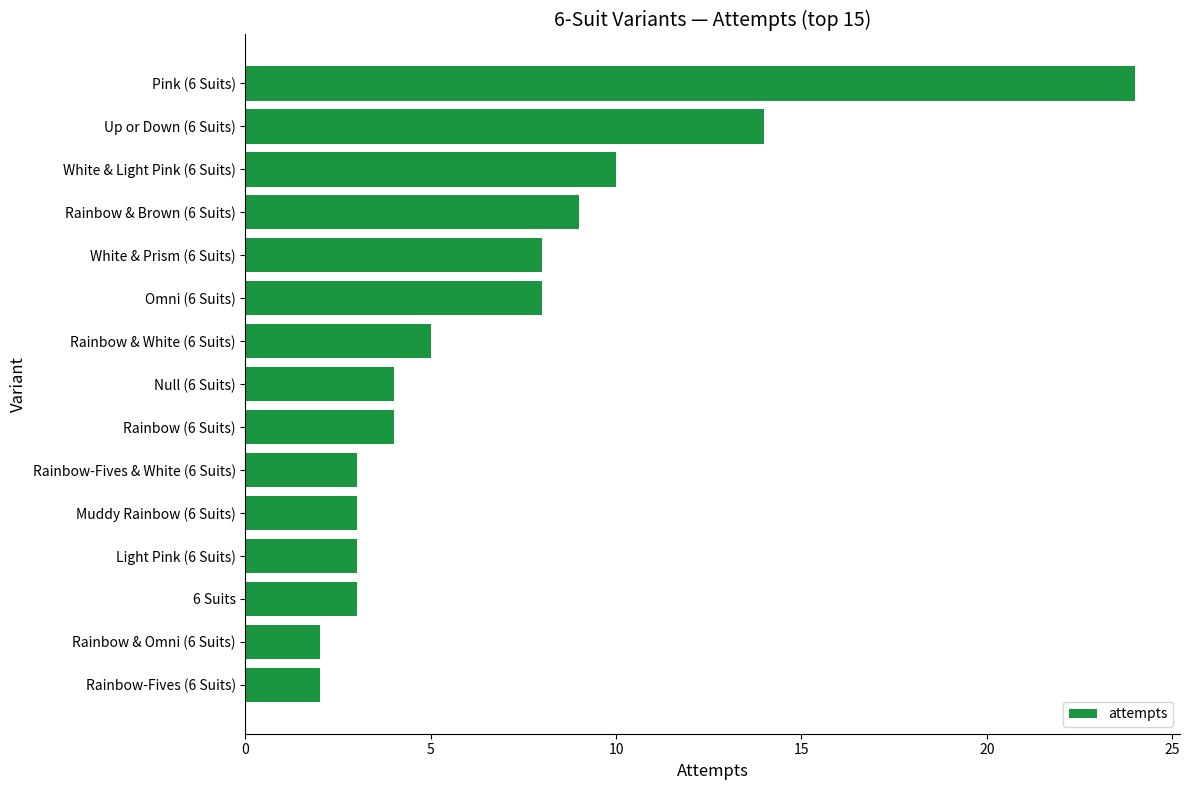

Count the number of categories in the chart.

15